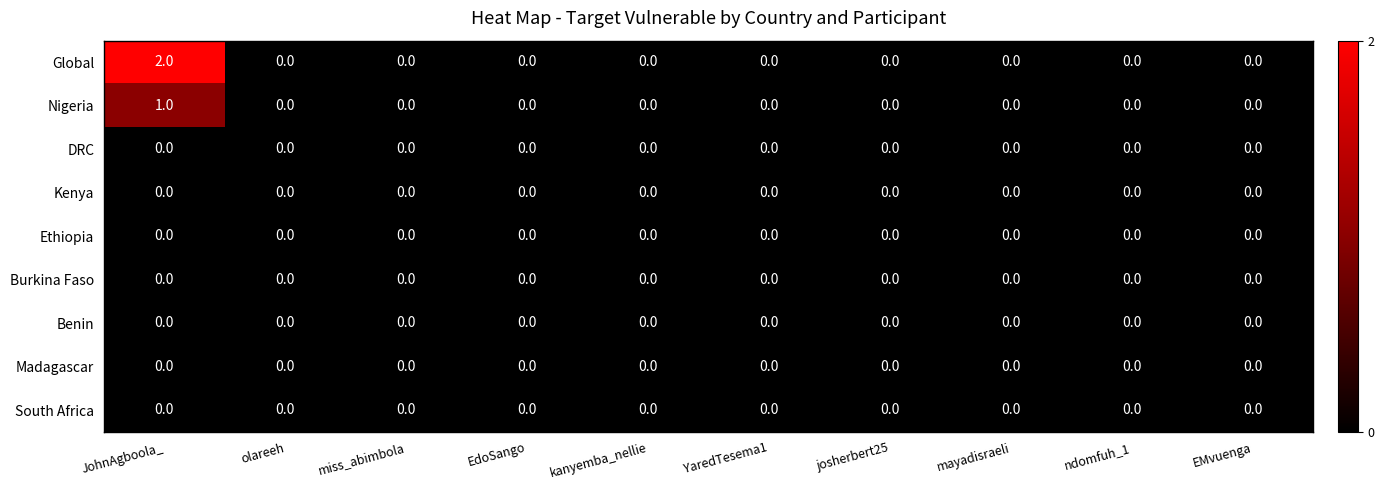

Count the number of data series in this chart.

9